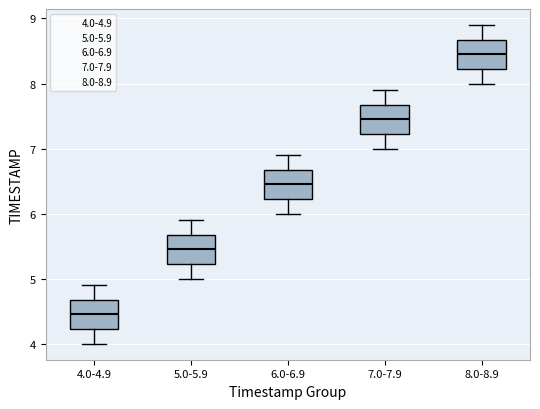

Reading left to right, read every box against the y-axis: the position of its median line, the range the box covers, and the ends of its whiskers. The values are not printed on the chart, so give them approximately, as read against the axis.

4.0-4.9: median 4.5, box 4.2 to 4.7, whiskers 4.0 to 4.9
5.0-5.9: median 5.5, box 5.2 to 5.7, whiskers 5.0 to 5.9
6.0-6.9: median 6.5, box 6.2 to 6.7, whiskers 6.0 to 6.9
7.0-7.9: median 7.5, box 7.2 to 7.7, whiskers 7.0 to 7.9
8.0-8.9: median 8.5, box 8.2 to 8.7, whiskers 8.0 to 8.9